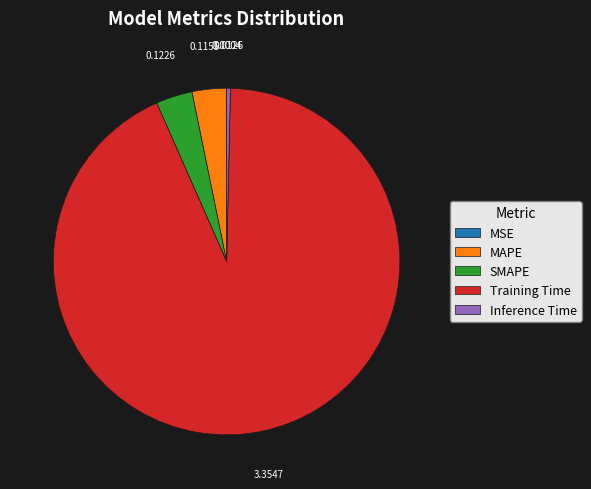

Which category has the biggest portion of the pie?

Training Time